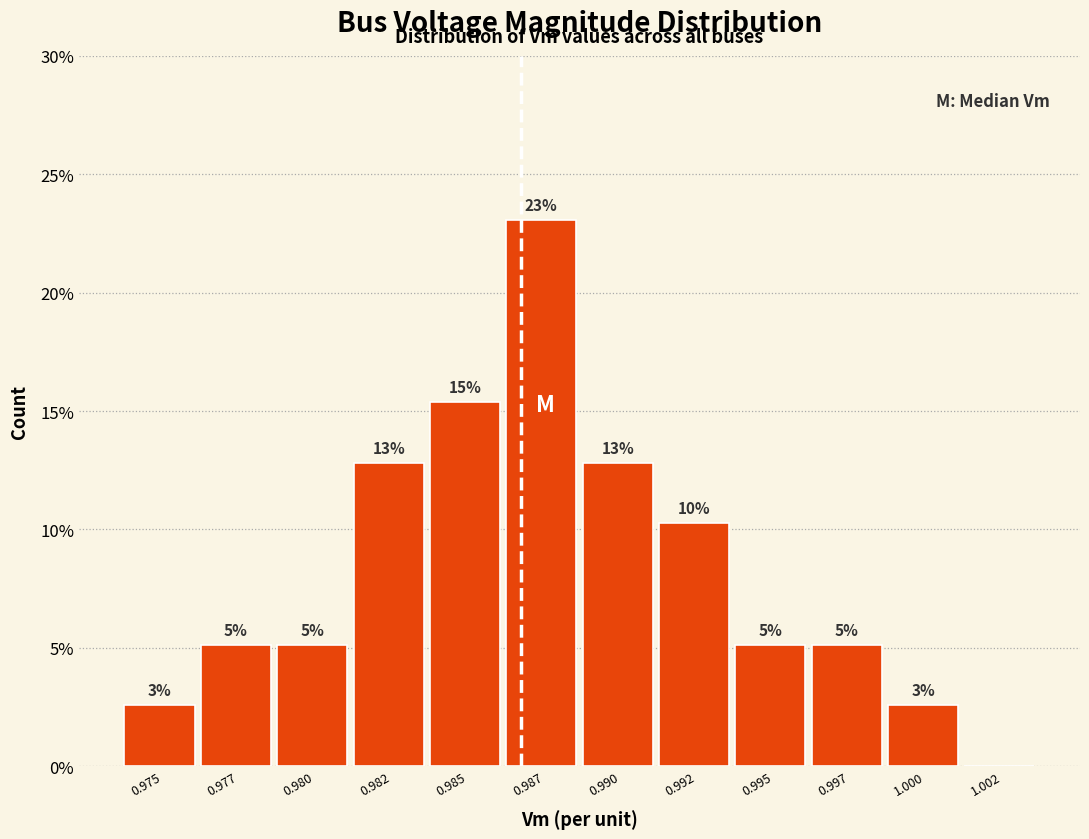

Are the bars horizontal?

No